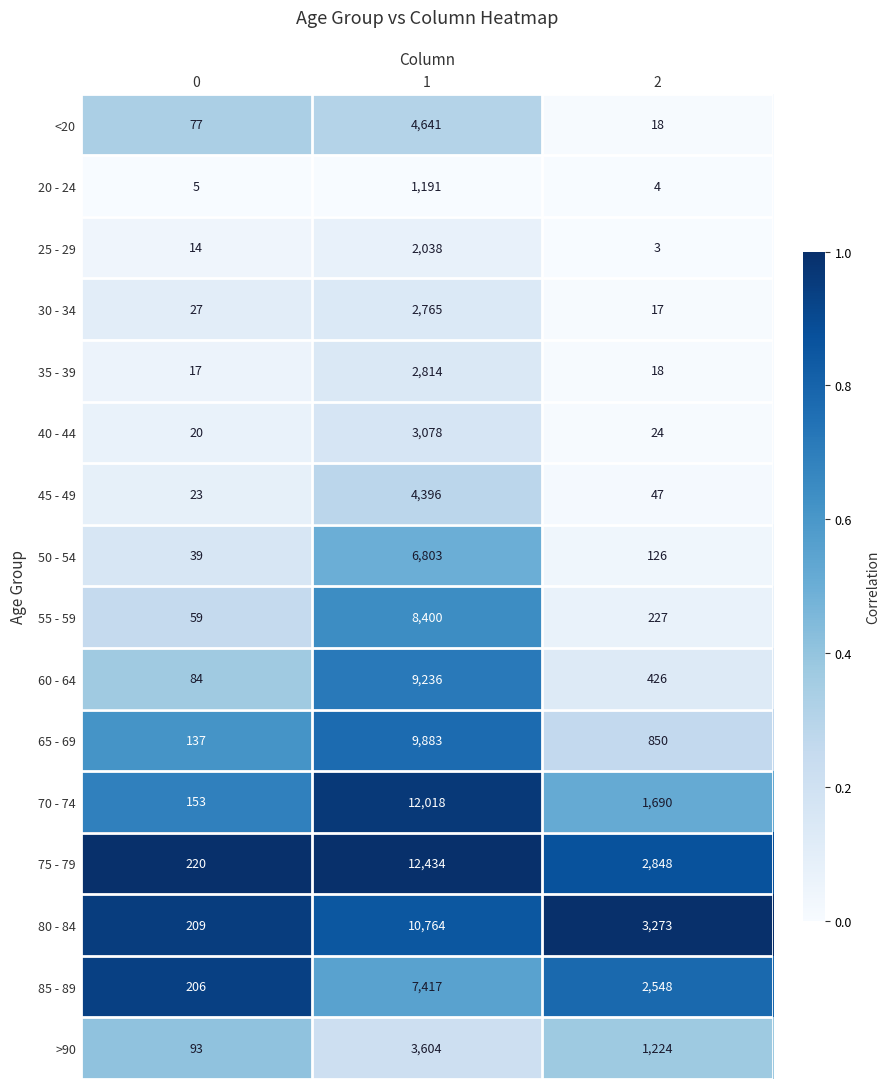

Which series has the largest total across all categories?

75 - 79